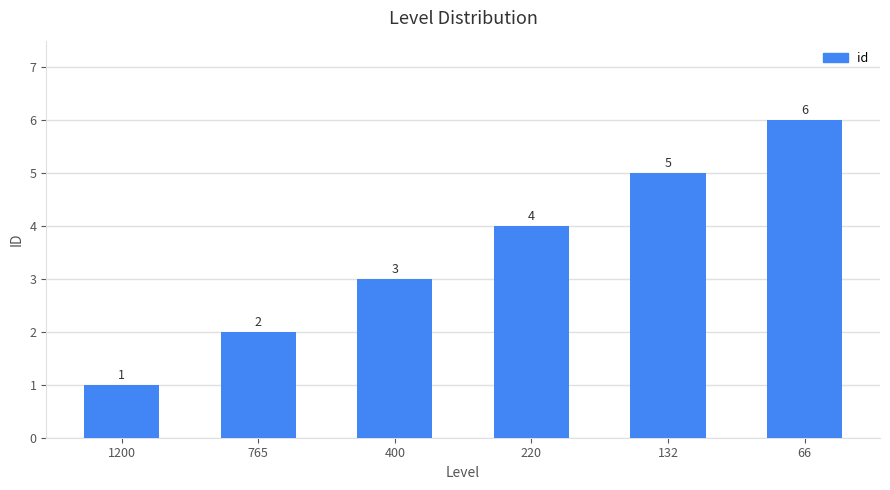

True or false: the data shows 3 at 400.

True